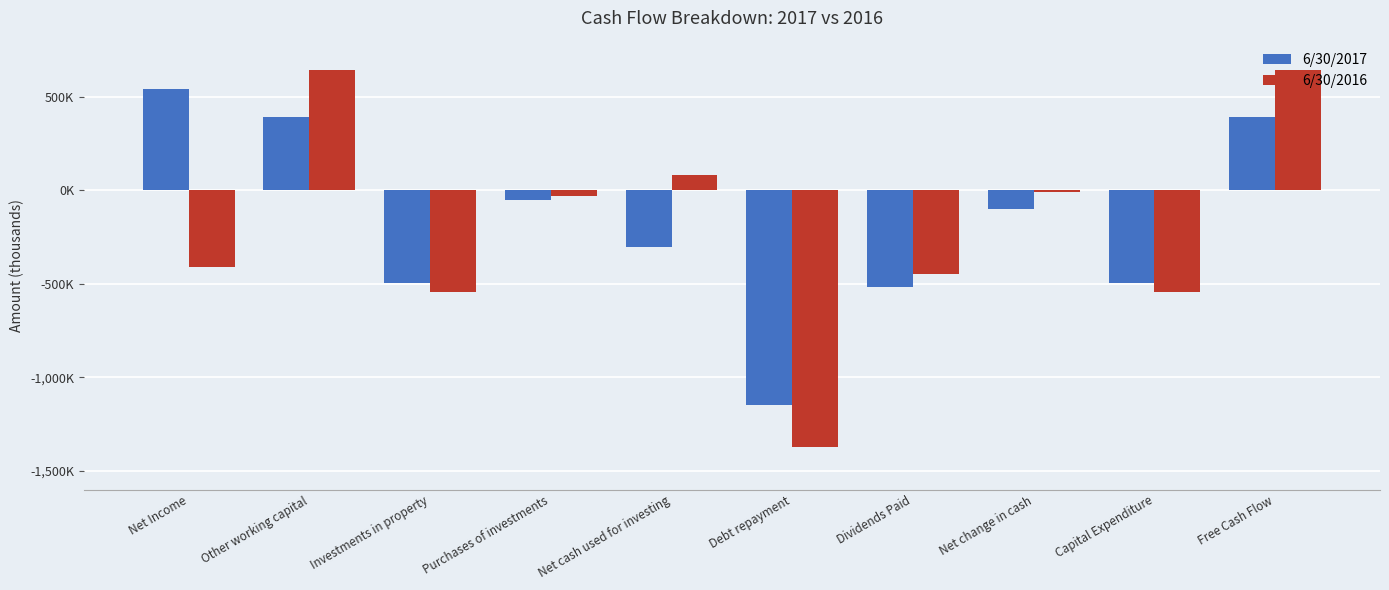

At which label does 6/30/2016 first exceed -30000?

Other working capital